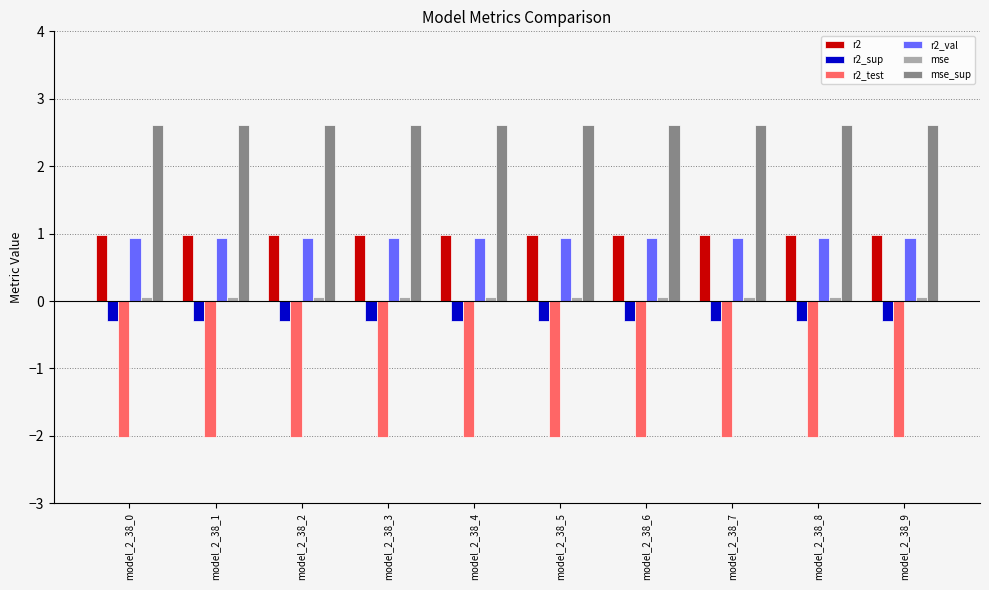

What is the lowest value of the r2_test series?

-2.0